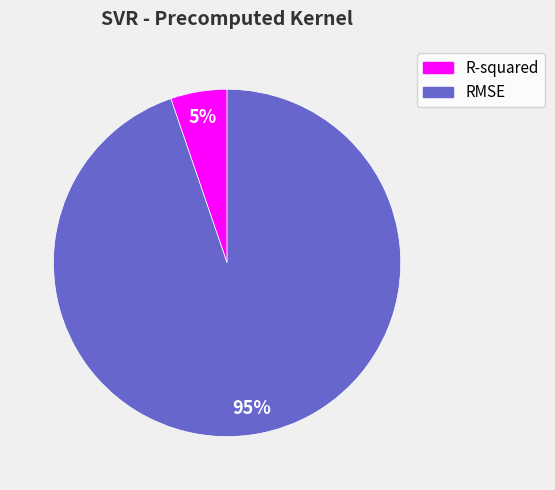

How many segments does this pie chart have?

2